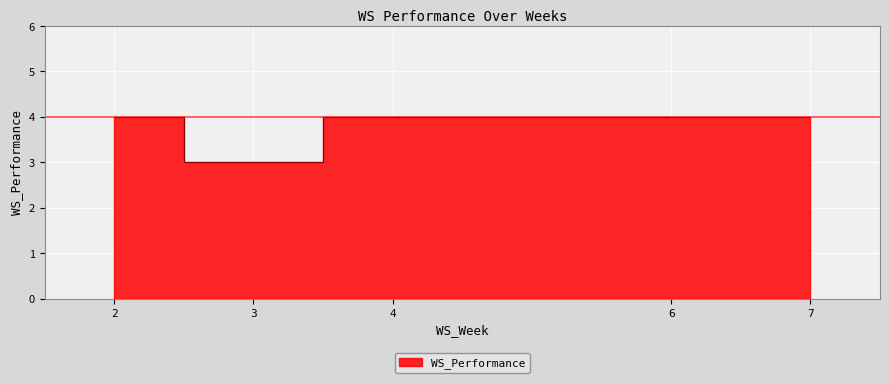

The value at 2 is 4. True or false?

True